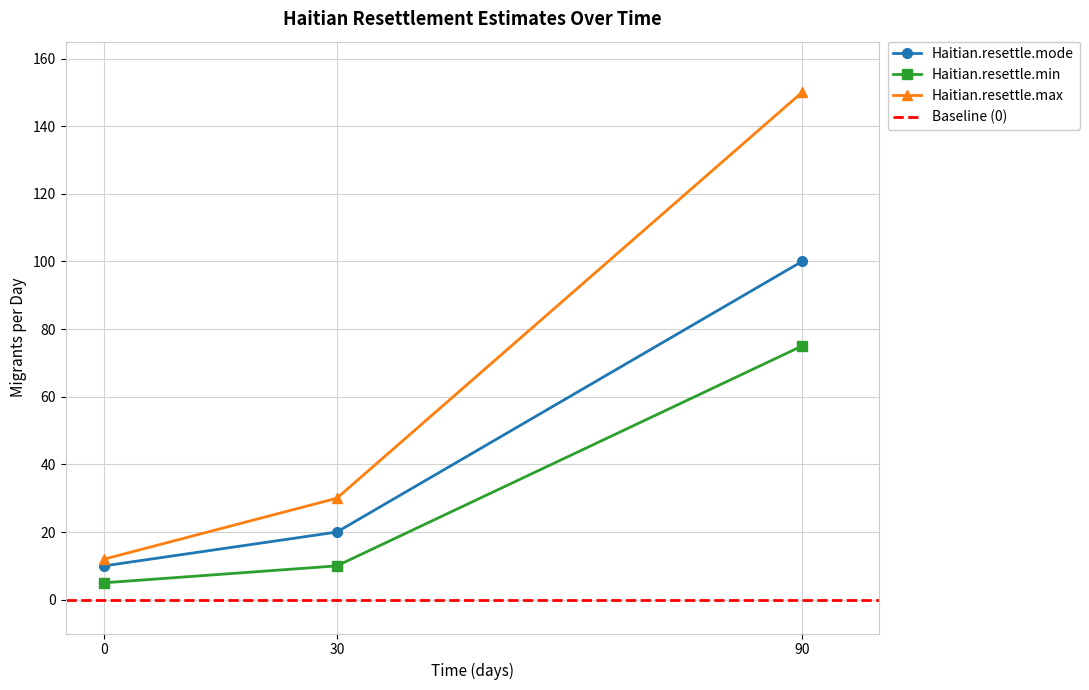

What is the value of the Haitian.resettle.mode point at the 1st from the left?

10